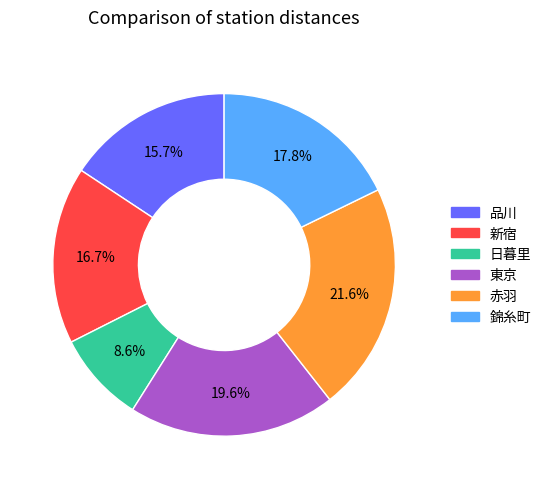

Which slice is the smallest?

日暮里